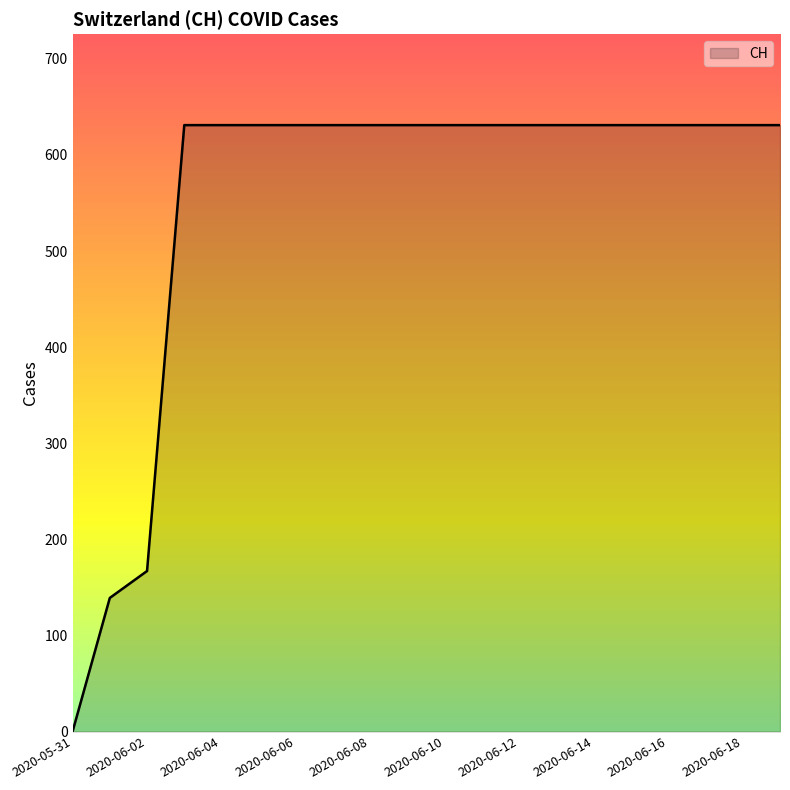

What is the maximum value shown in the chart?

631